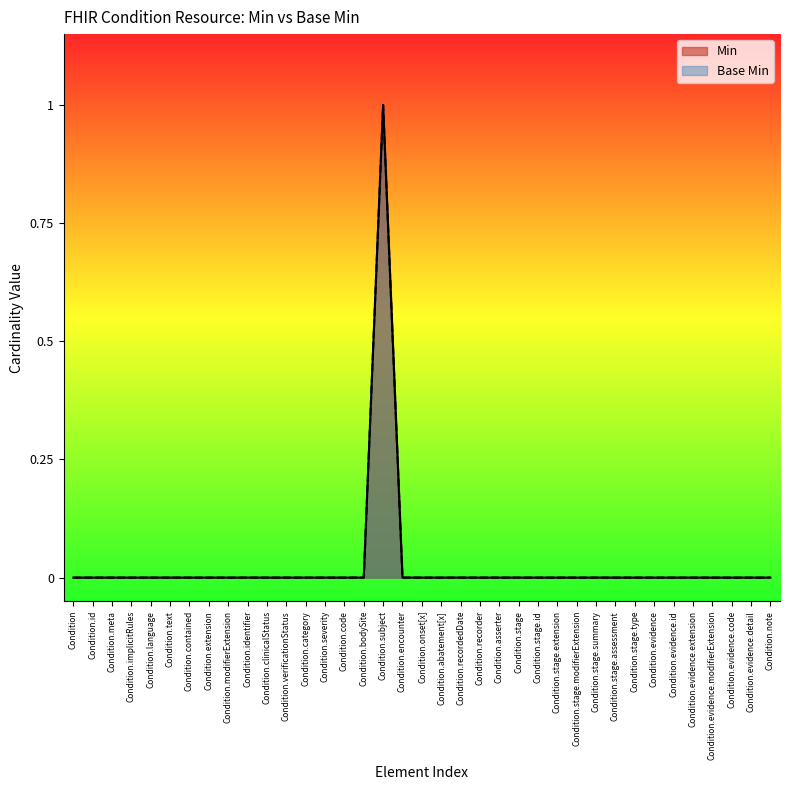

Rank the series at Condition.onset[x] from lowest to highest value.

Min, Base Min